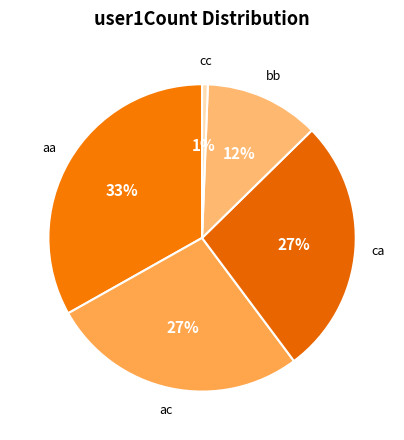

Count the number of slices in the pie.

5